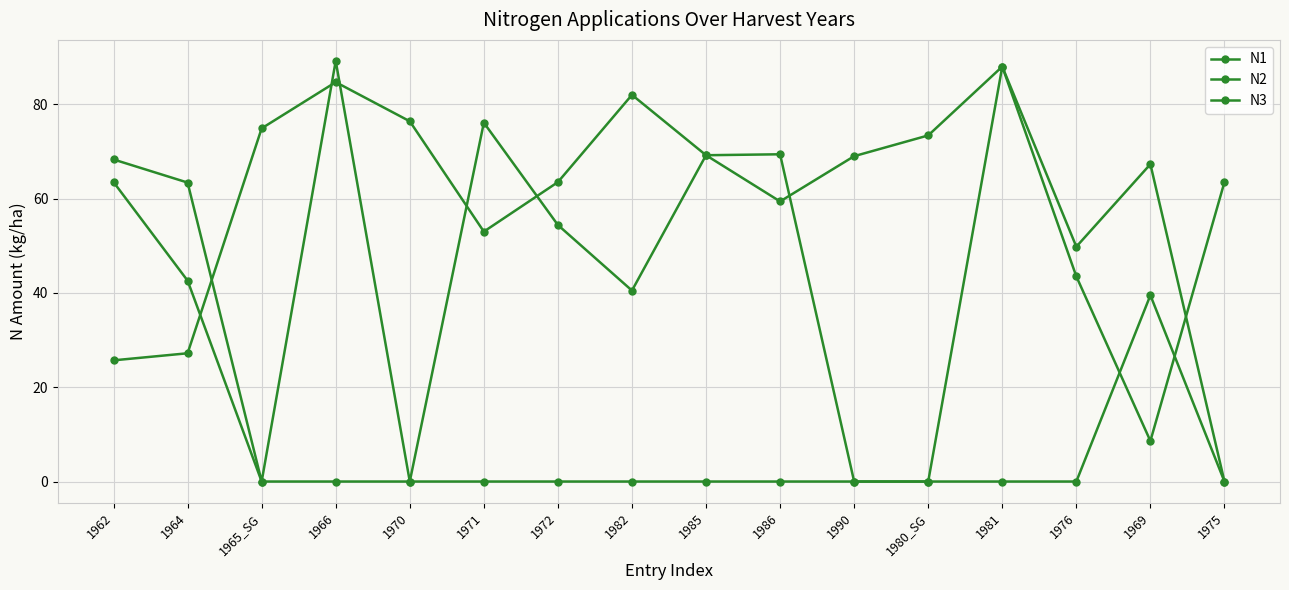

Which series has the largest range (max minus min)?

N2